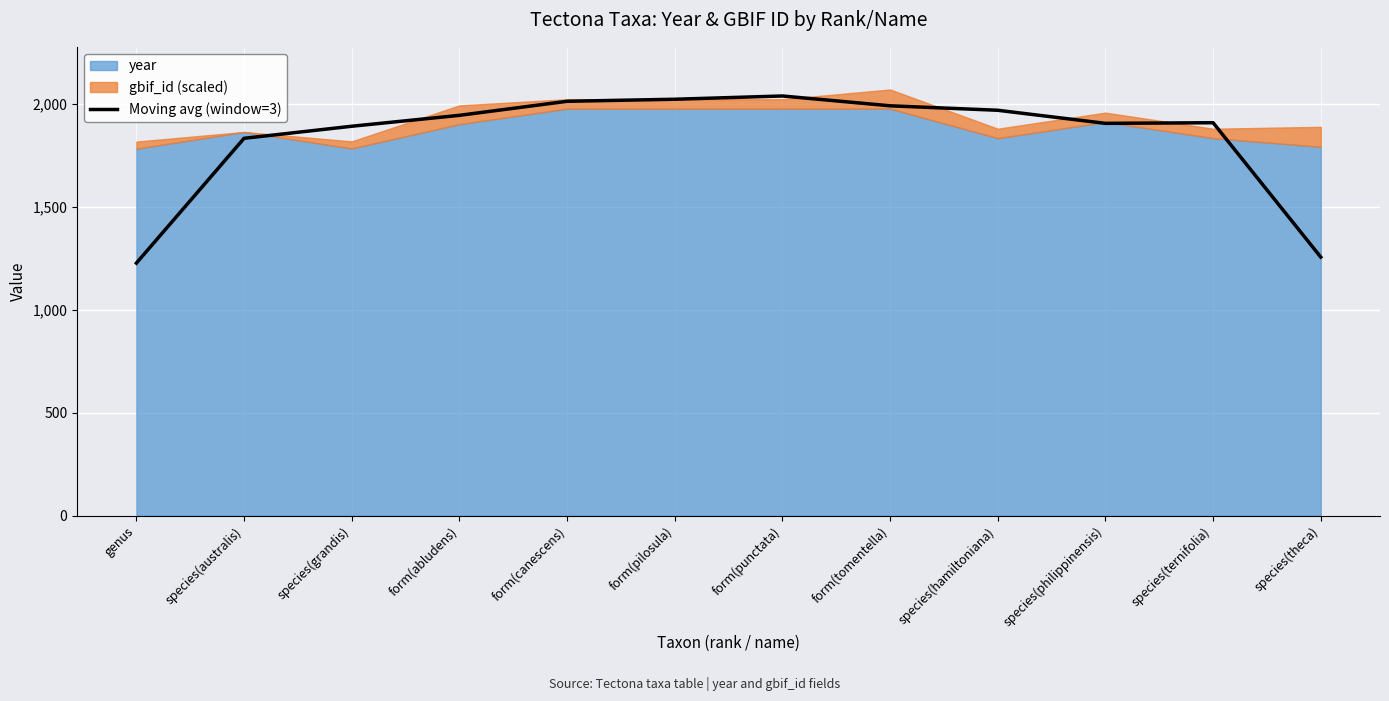

The value of Moving avg (window=3) at species(australis) is 3114.0. True or false?

False